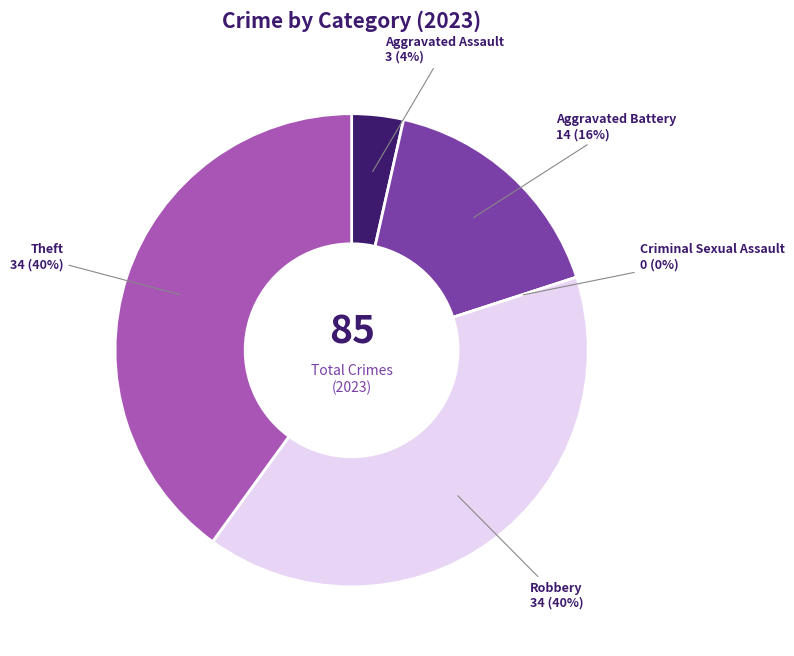

Rank the categories by value from highest to lowest.

Robbery, Theft, Aggravated Battery, Aggravated Assault, Criminal Sexual Assault